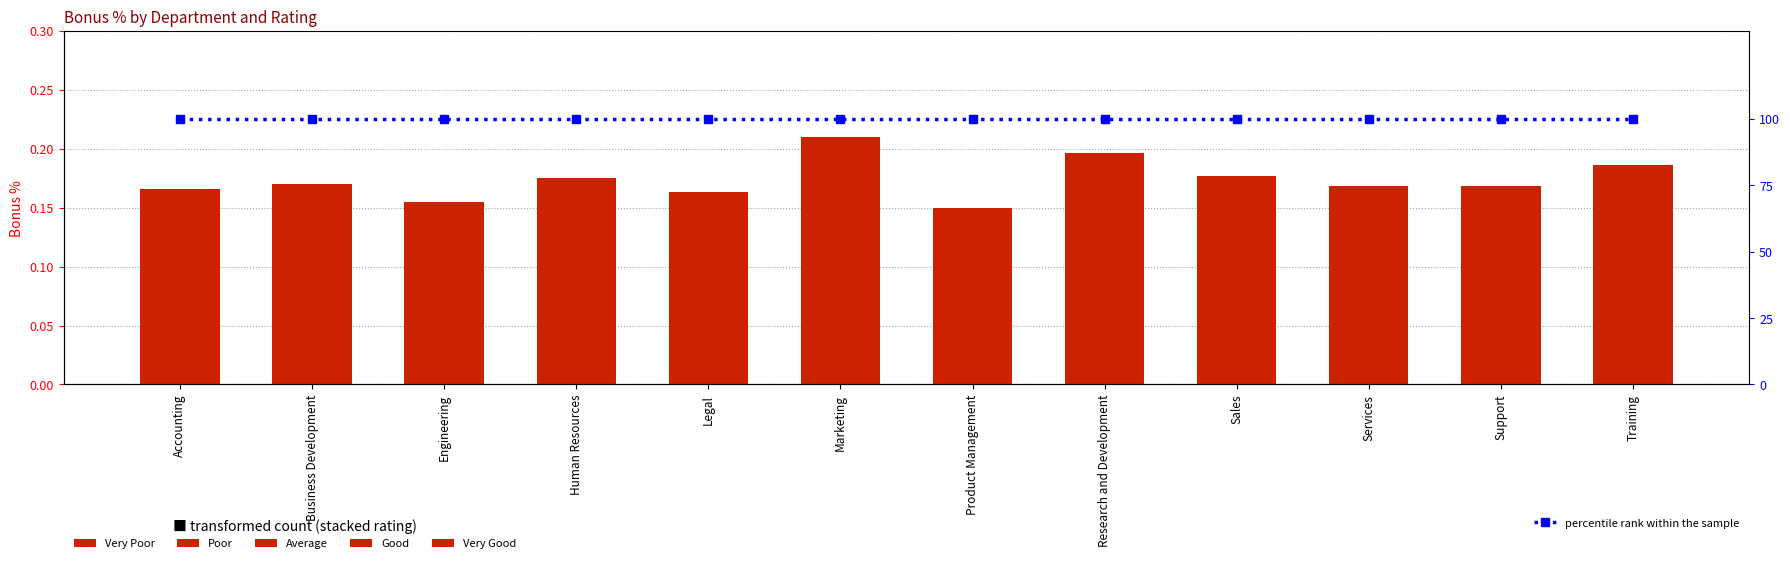

At which label does percentile rank within the sample reach its minimum?

Accounting